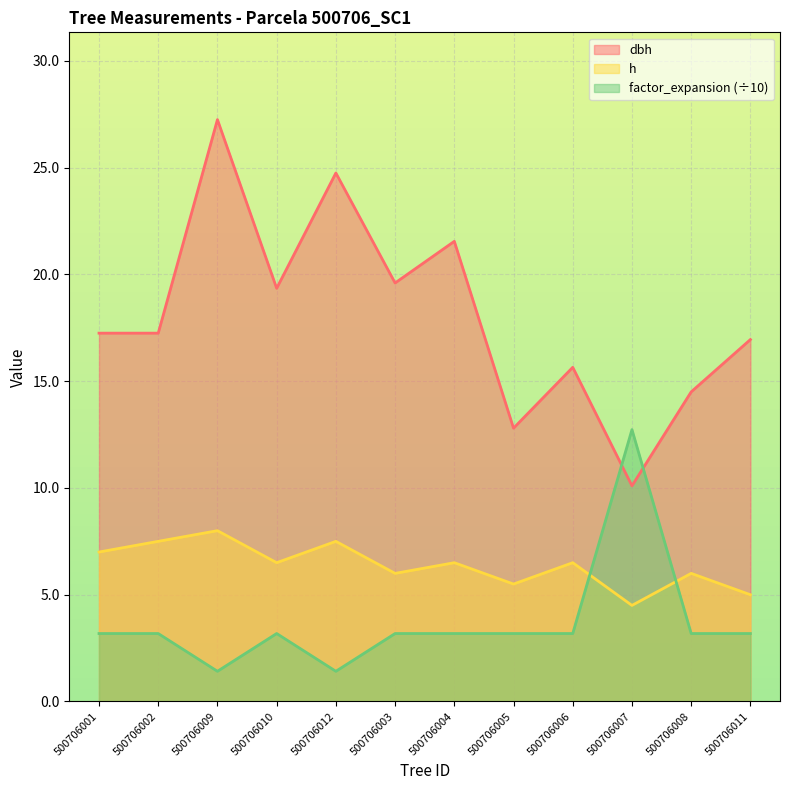

Reading left to right, extract all data points from this chart.

dbh: 17.2	17.2	27.2	19.4	24.8	19.6	21.6	12.8	15.7	10.1	14.5	16.9
h: 7.0	7.5	8.0	6.5	7.5	6.0	6.5	5.5	6.5	4.5	6.0	5.0
factor_expansion: 3.2	3.2	1.4	3.2	1.4	3.2	3.2	3.2	3.2	12.7	3.2	3.2